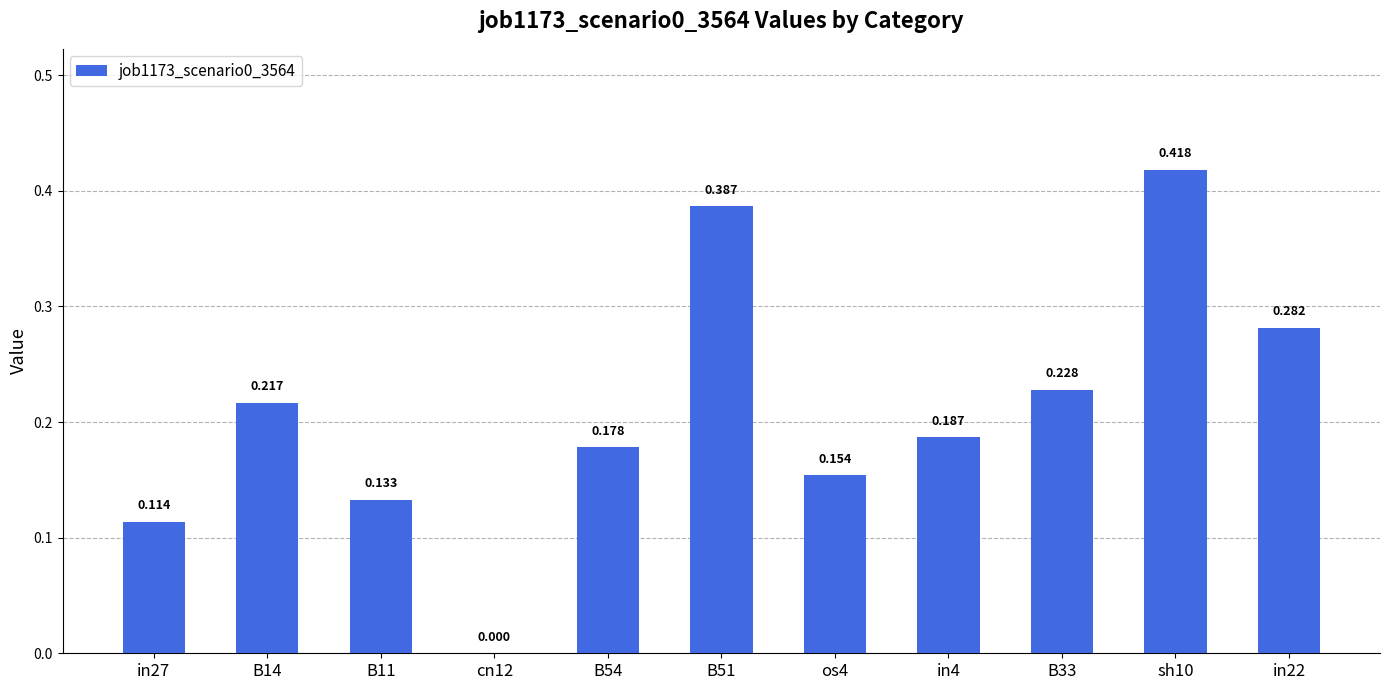

How many data points does each series have?

11